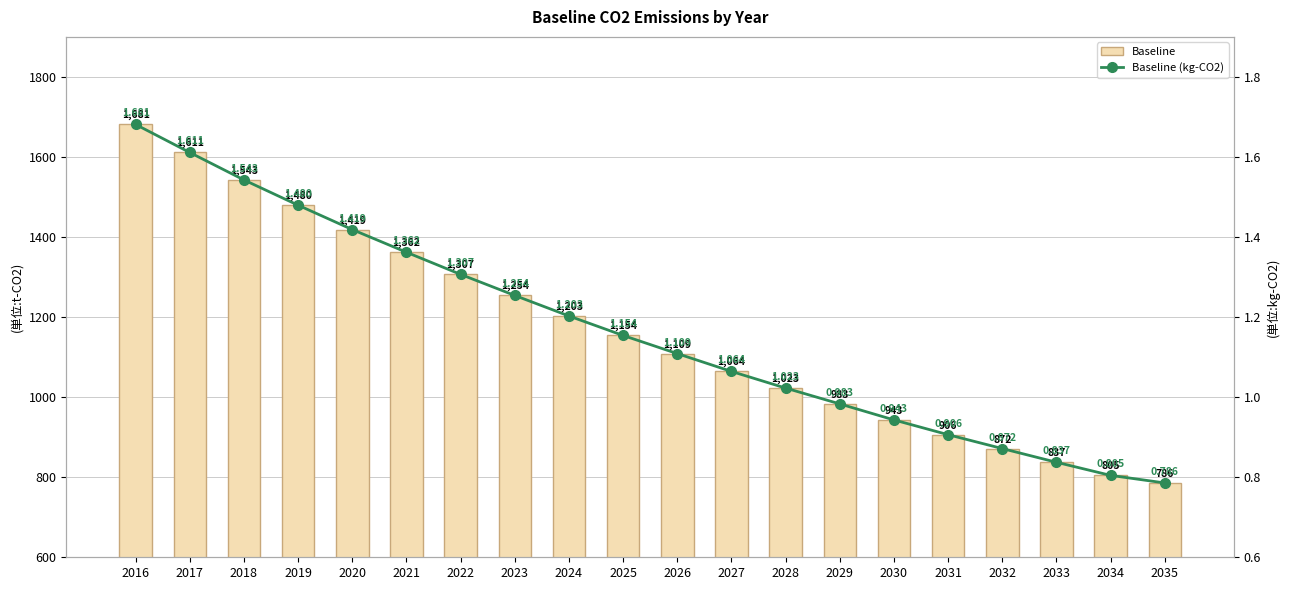

Which has a higher value, 2029 or 2019?

2019